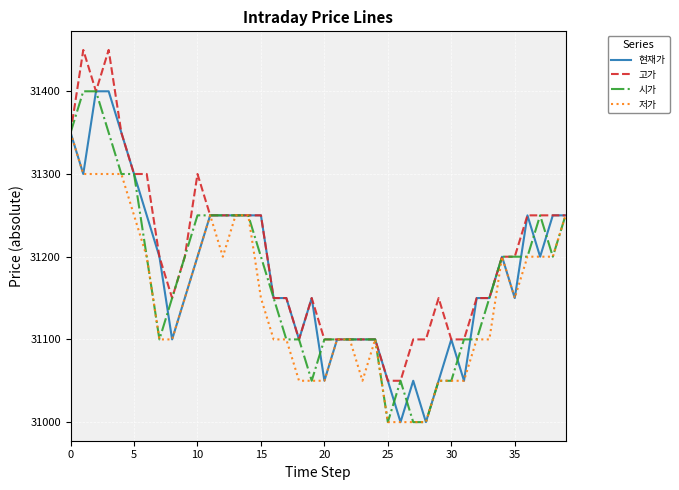

Is this an area chart (filled region under the line)?

No